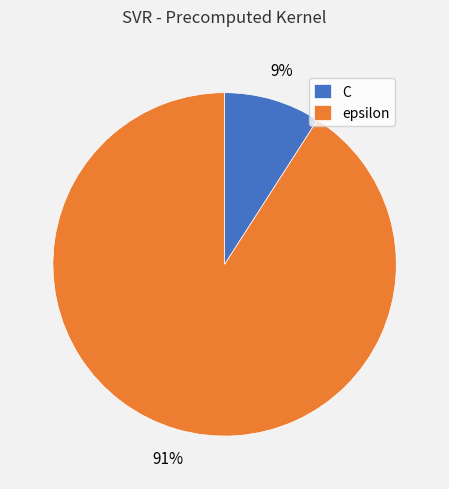

Is the sum of epsilon and C greater than half?

Yes